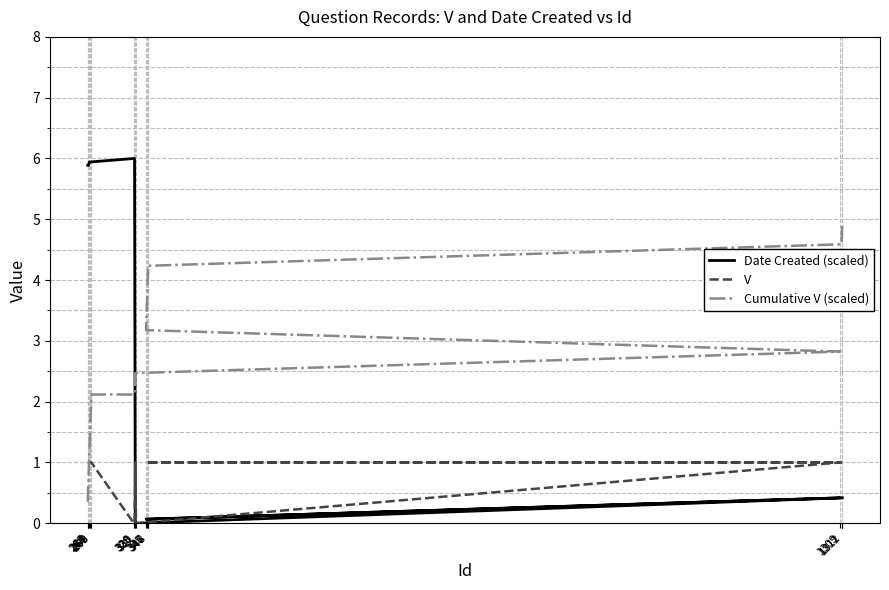

Reading left to right, list all the values displayed in this chart.

Date Created (scaled): 5.9	5.9	5.9	5.9	5.9	5.9	6.0	6.0	0.0	0.0	0.4	0.1	0.1	0.1	0.1	0.4	0.4
V: 1.0	1.0	1.0	1.0	1.0	1.0	0.0	0.0	1.0	0.0	1.0	1.0	1.0	1.0	1.0	1.0	1.0
Cumulative V (scaled): 0.4	0.7	1.1	1.4	1.8	2.1	2.1	2.1	2.5	2.5	2.8	3.2	3.5	3.9	4.2	4.6	4.9